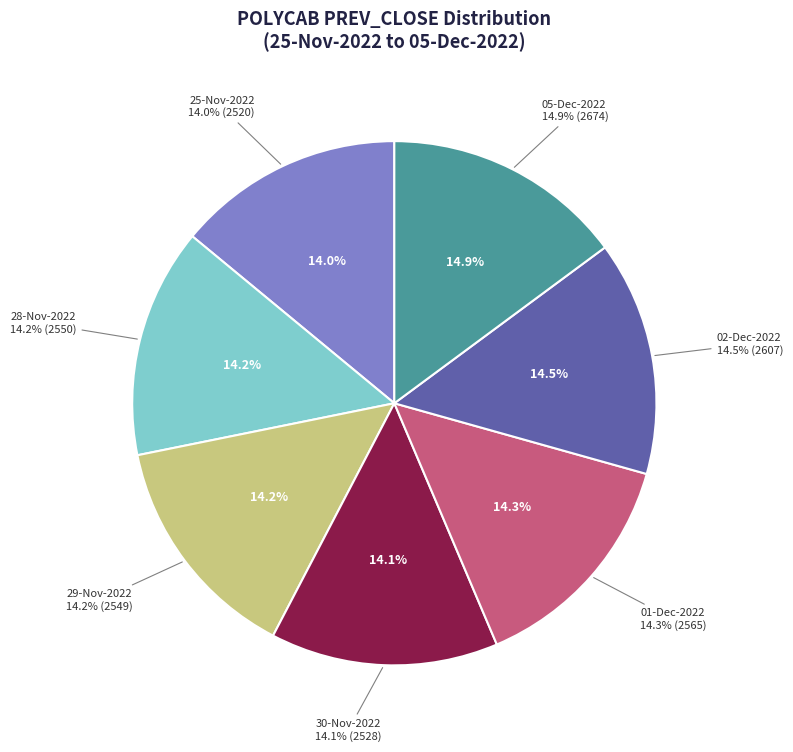

Which slice is the smallest?

25-Nov-2022